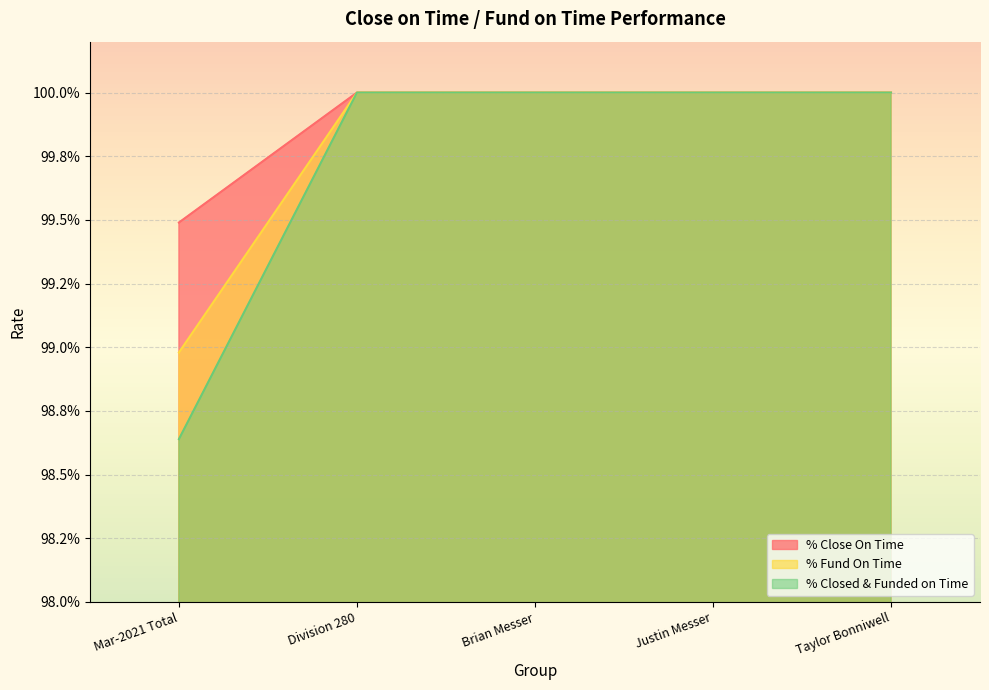

True or false: % Fund On Time and % Closed & Funded on Time cross at least once.

False